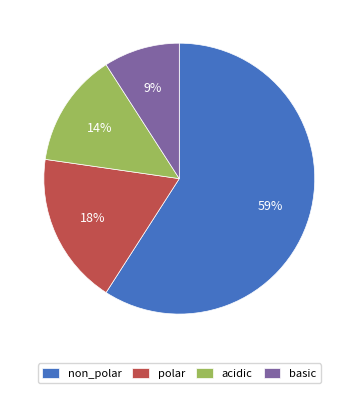

Combined, do acidic and basic account for over 50%?

No